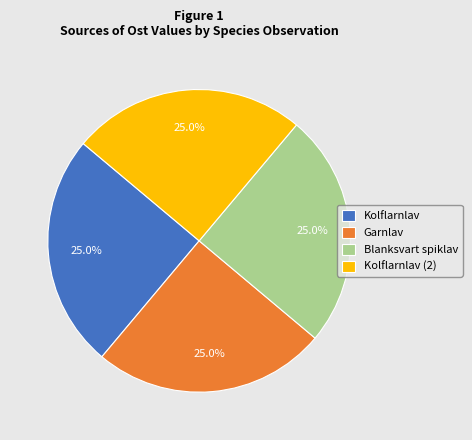

Approximately how many times larger is the value at Garnlav compared to Blanksvart spiklav?

1.0